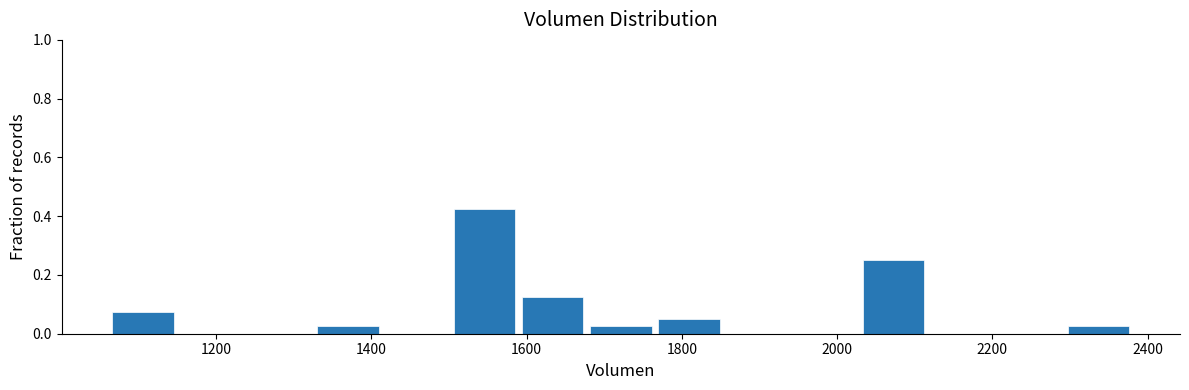

How tall is the bar that spans 1060 to 1160 on the x-axis? Neither the bar edges nor the heights are printed on the chart, so give them approximately, as read against the axes.

0.08